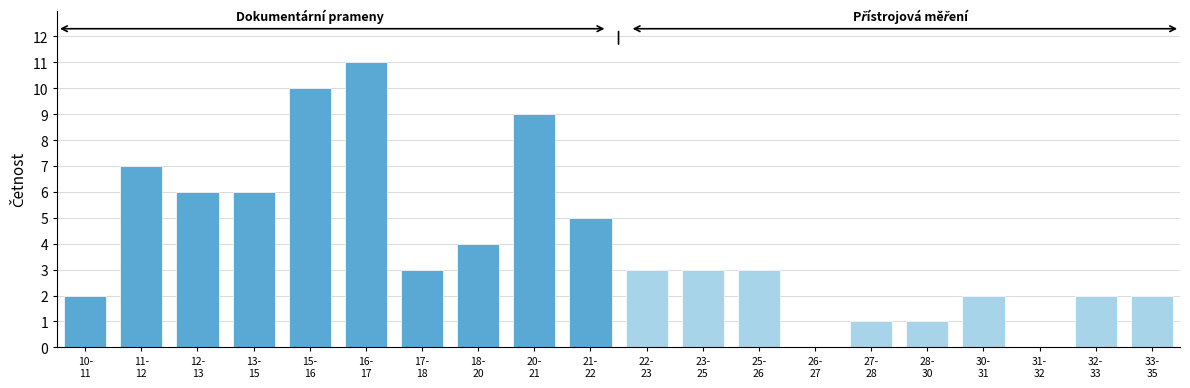

What is the sum of all values?

80